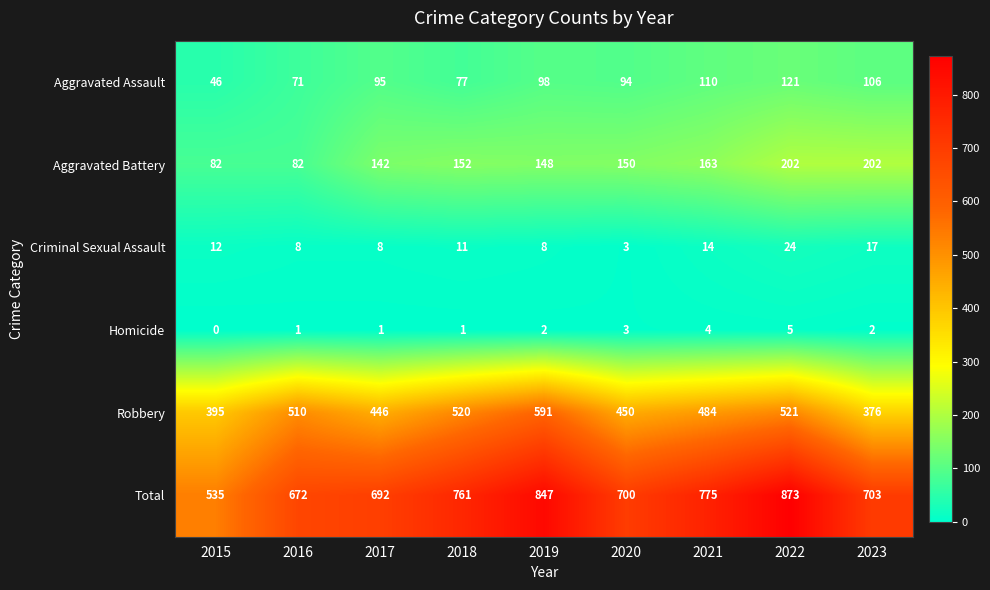

What is the difference between the maximum and minimum values in the Homicide series?

5